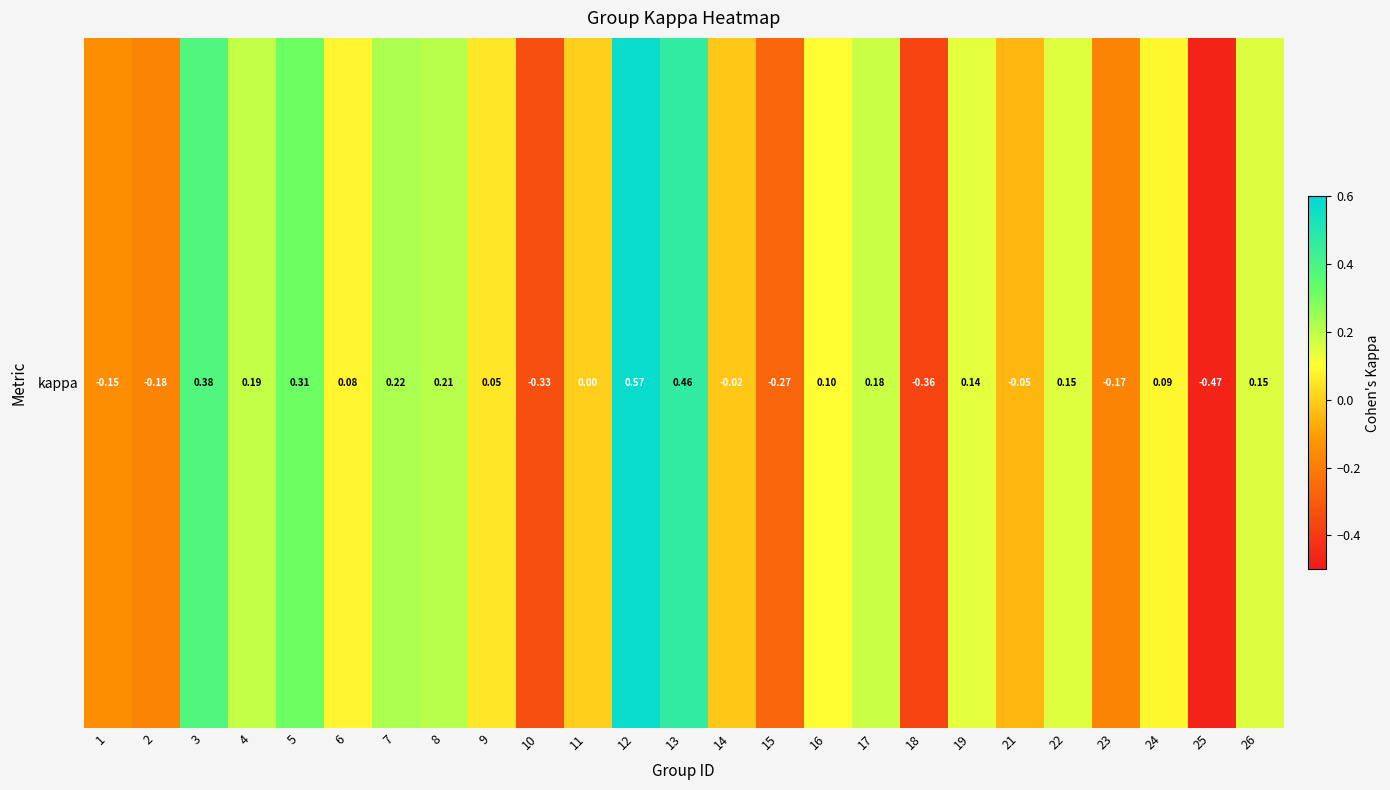

What is the difference between the maximum and second lowest values?

0.9